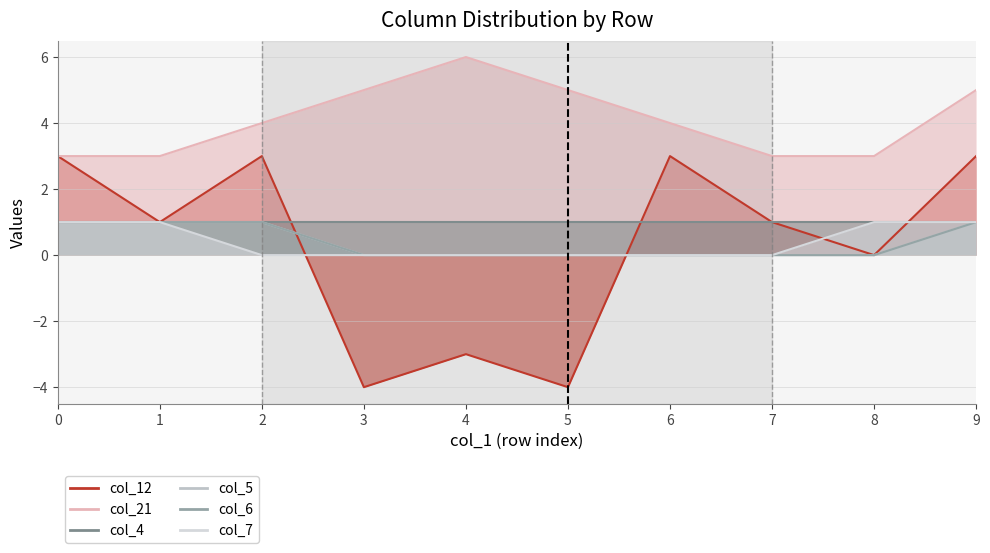

At how many categories does at least one series exceed 3?

6